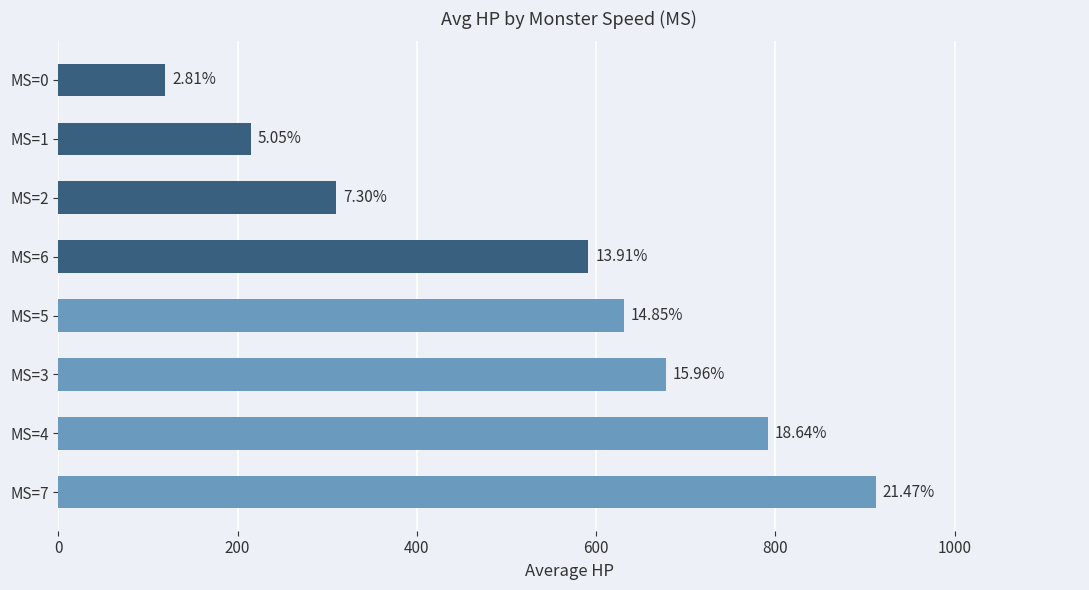

How many bars are there in total?

8